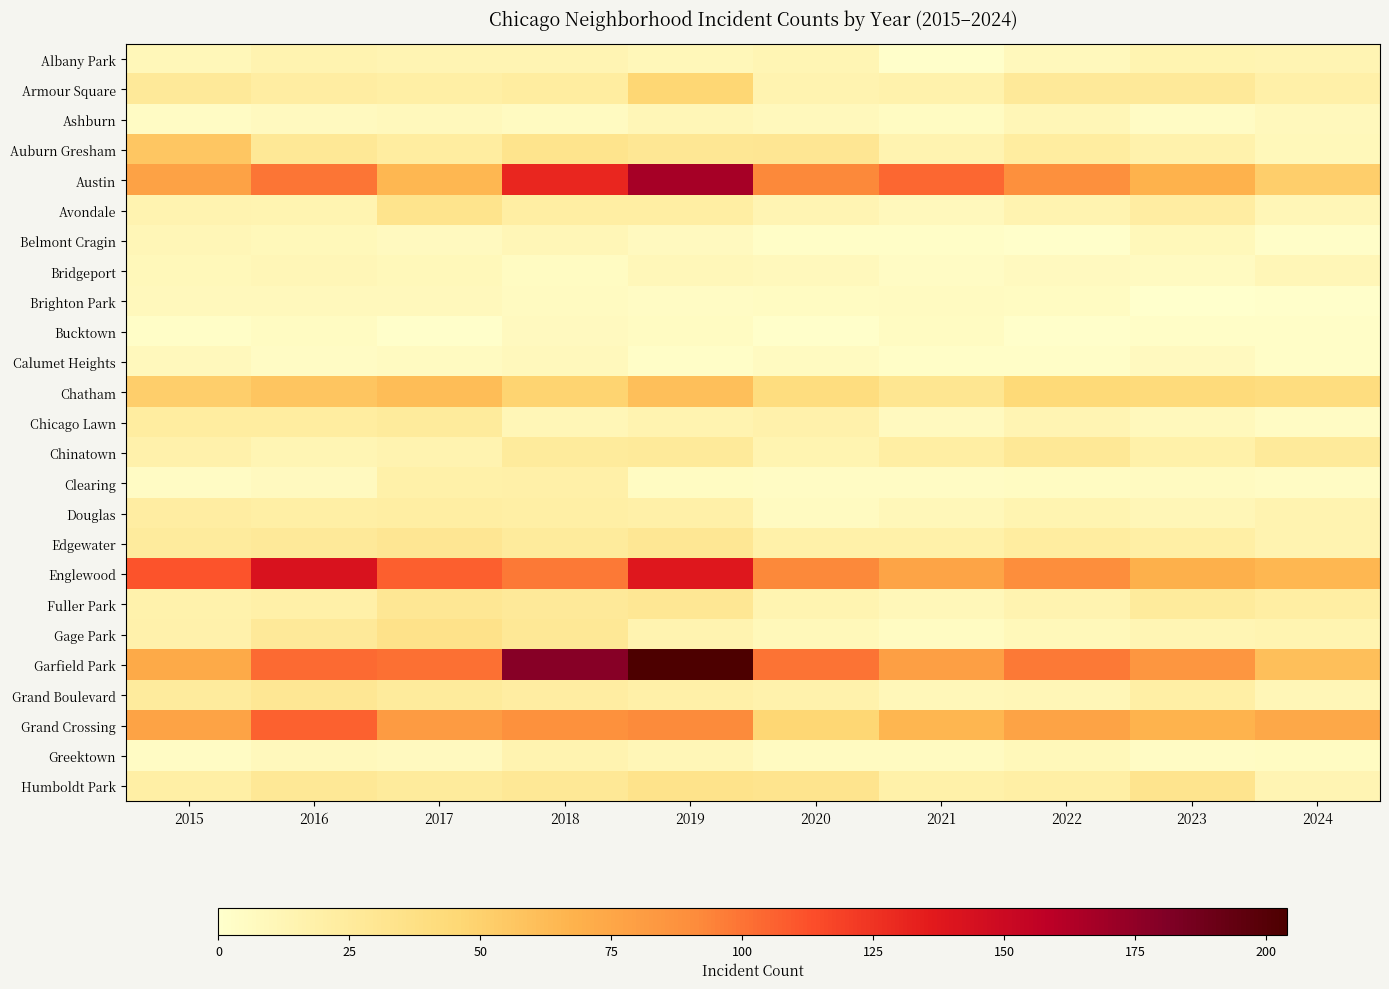

How many data points does each series have?

10